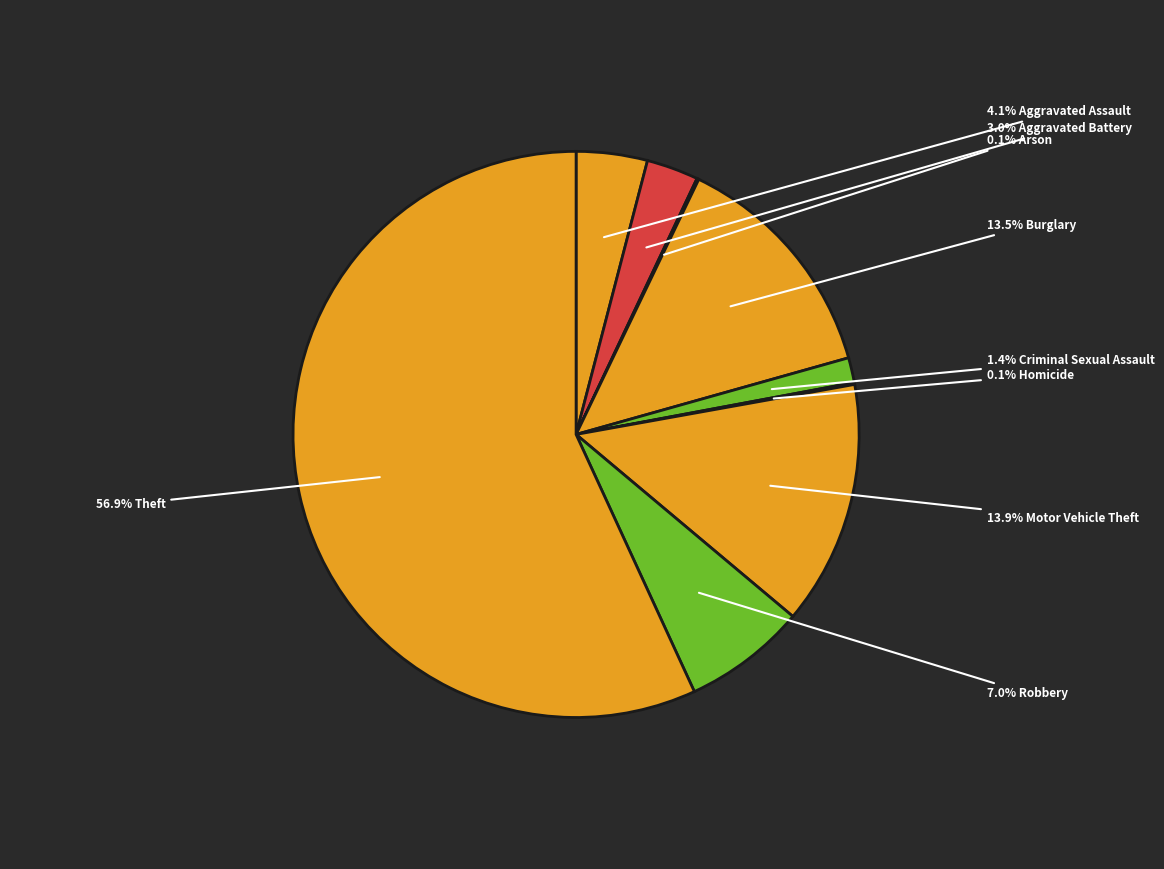

Rank the categories by value from highest to lowest.

Theft, Motor Vehicle Theft, Burglary, Robbery, Aggravated Assault, Aggravated Battery, Criminal Sexual Assault, Arson, Homicide